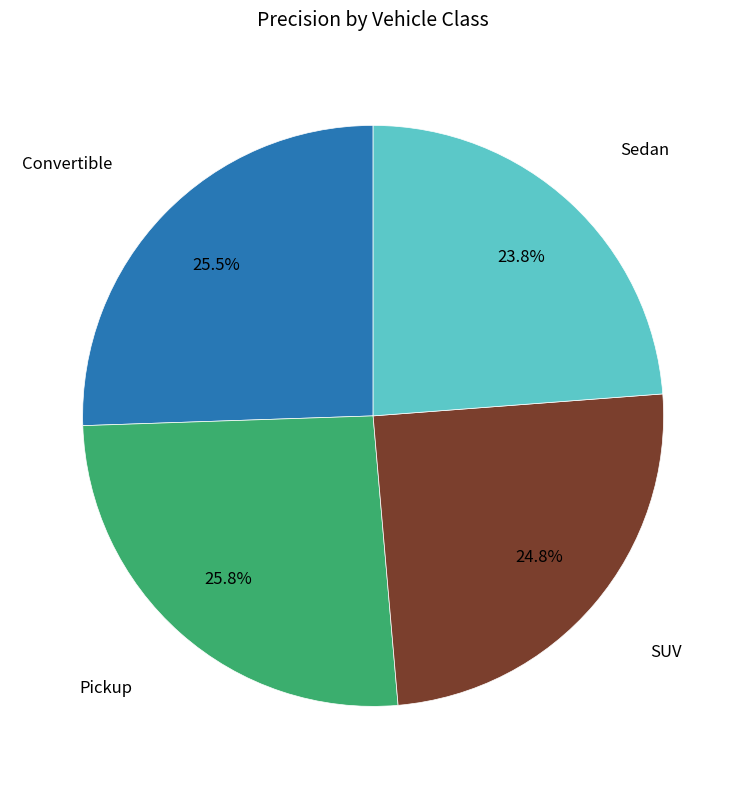

Is there a majority slice in this chart?

No